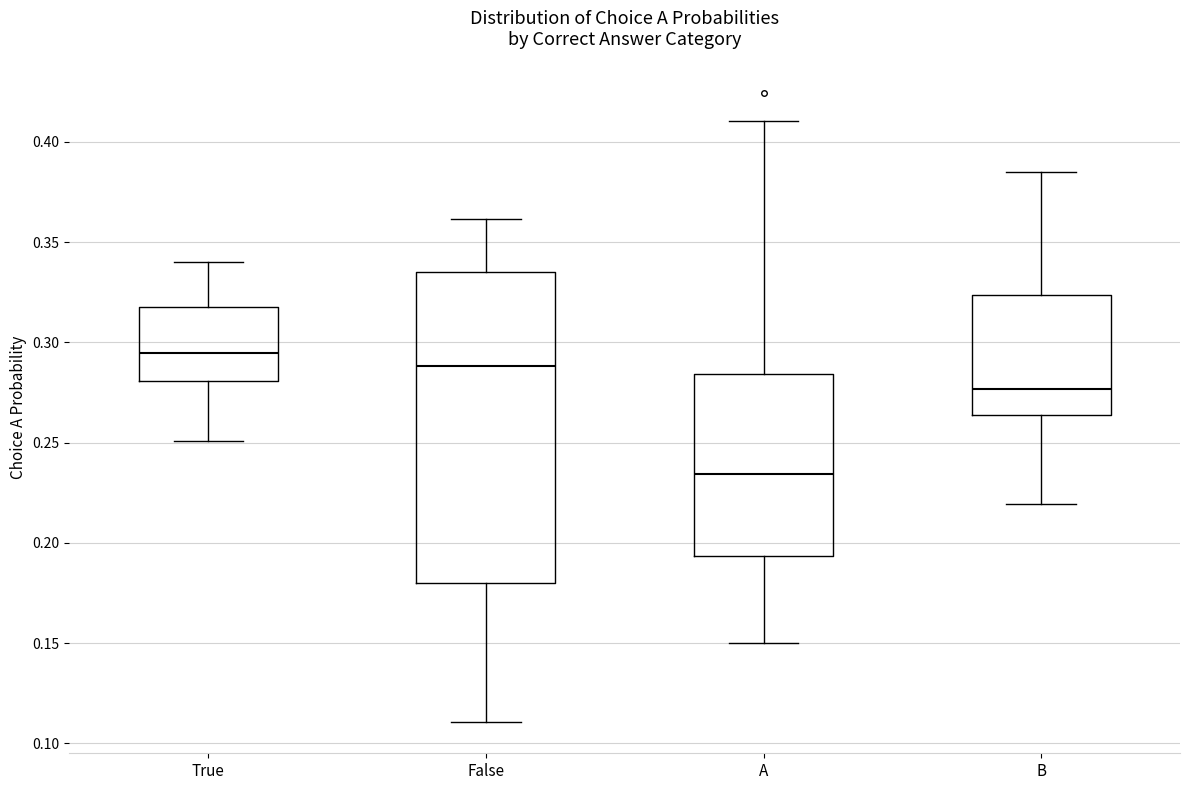

Where does the lower whisker of the box for True end on the y-axis? The values are not printed on the chart, so give them approximately, as read against the axis.

0.250